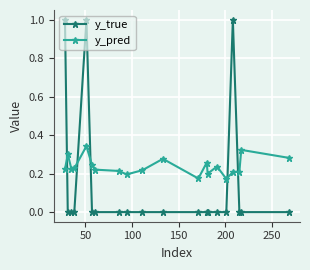

What is the sum of all y_true values?

3.0